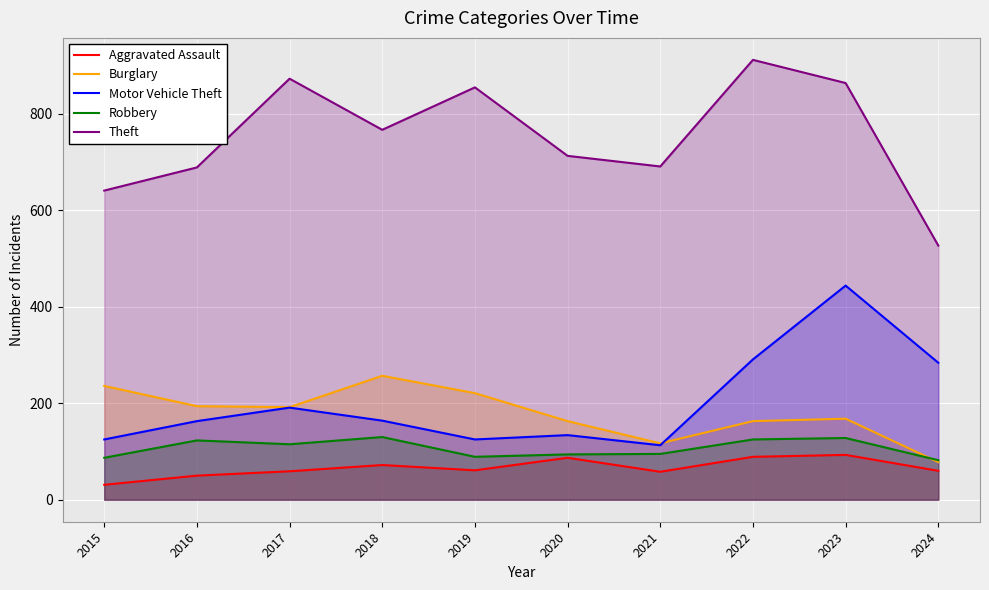

True or false: Burglary has more than 2 interior local peaks.

False